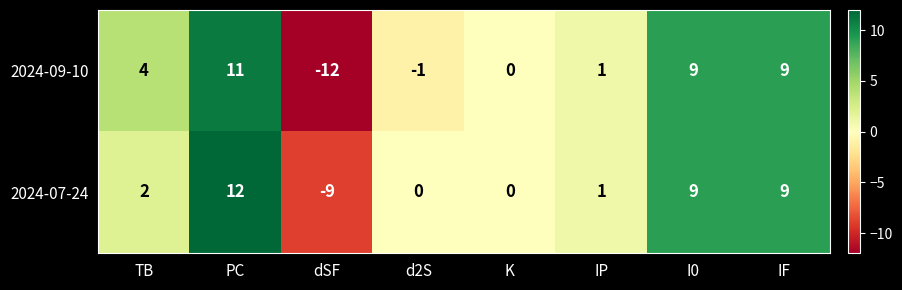

The value of 2024-09-10 at PC is 11. True or false?

True